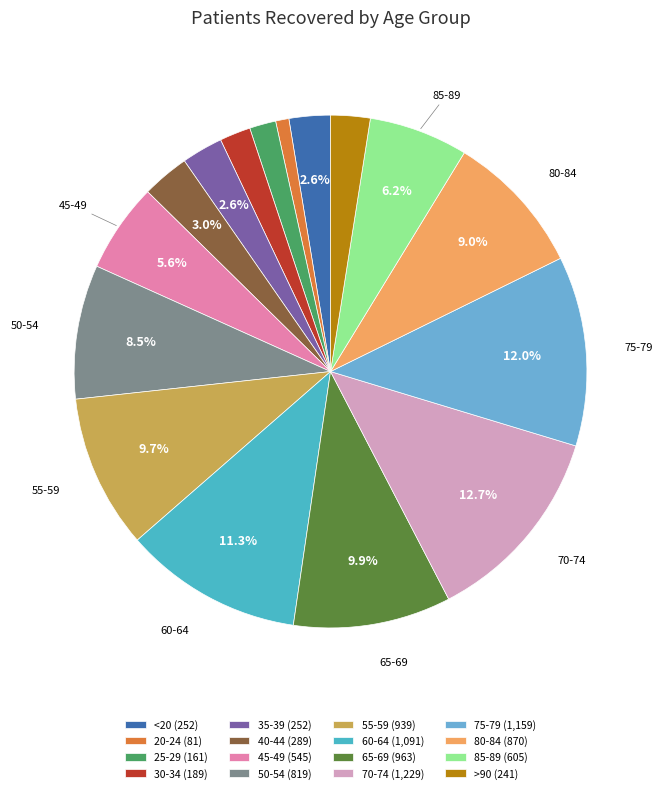

To the nearest percent, what is the difference between the 70-74 and 50-54 slice percentages?

4%